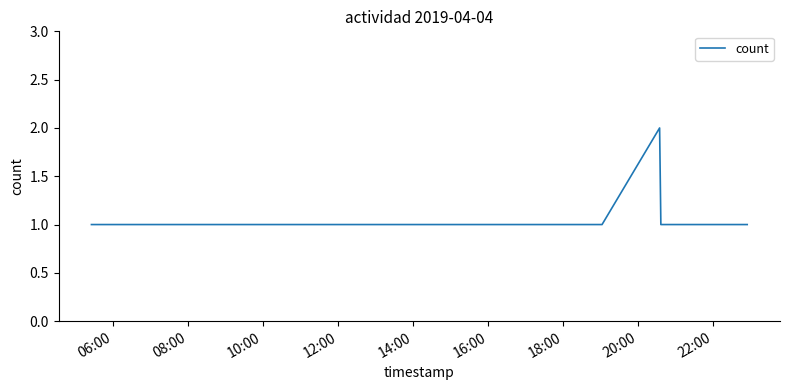

Is this an area chart (filled region under the line)?

No